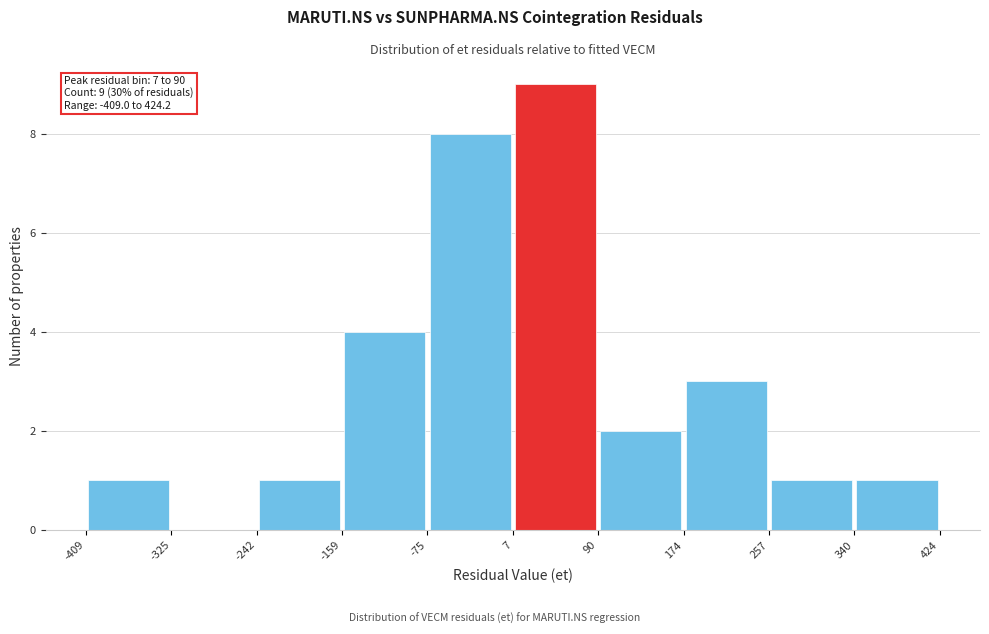

Over which range of the x-axis is the bar tallest?

7 to 90